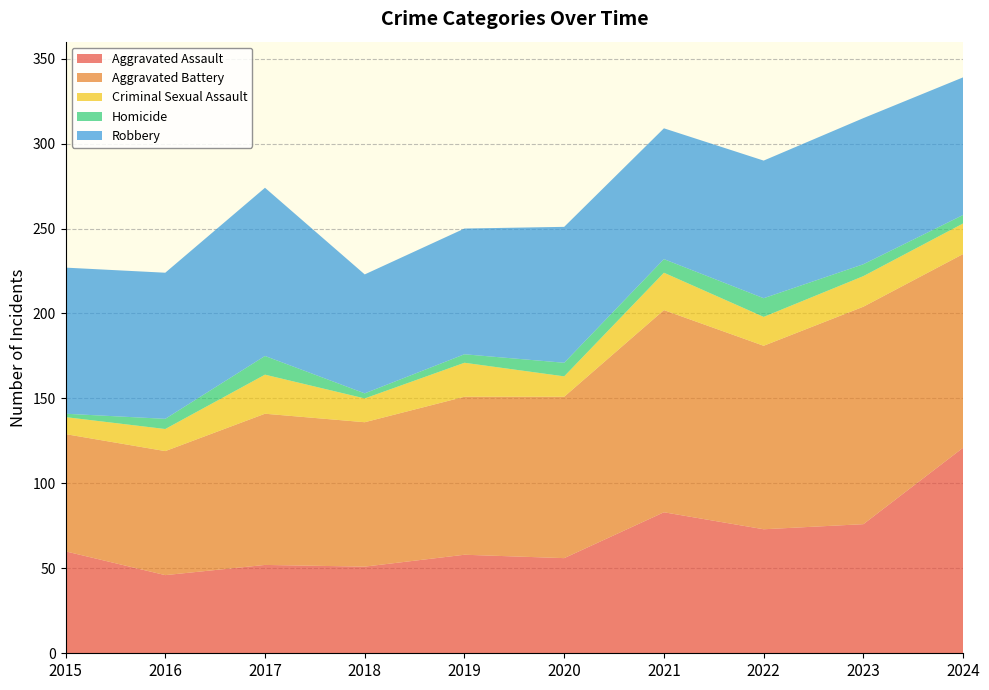

Reading left to right, extract all data points from this chart.

Aggravated Assault: 2015=60	2016=46	2017=52	2018=51	2019=58	2020=56	2021=83	2022=73	2023=76	2024=121
Aggravated Battery: 2015=69	2016=73	2017=89	2018=85	2019=93	2020=95	2021=119	2022=108	2023=128	2024=114
Criminal Sexual Assault: 2015=10	2016=13	2017=23	2018=14	2019=20	2020=12	2021=22	2022=17	2023=18	2024=18
Homicide: 2015=2	2016=6	2017=11	2018=3	2019=5	2020=8	2021=8	2022=11	2023=7	2024=5
Robbery: 2015=86	2016=86	2017=99	2018=70	2019=74	2020=80	2021=77	2022=81	2023=86	2024=81